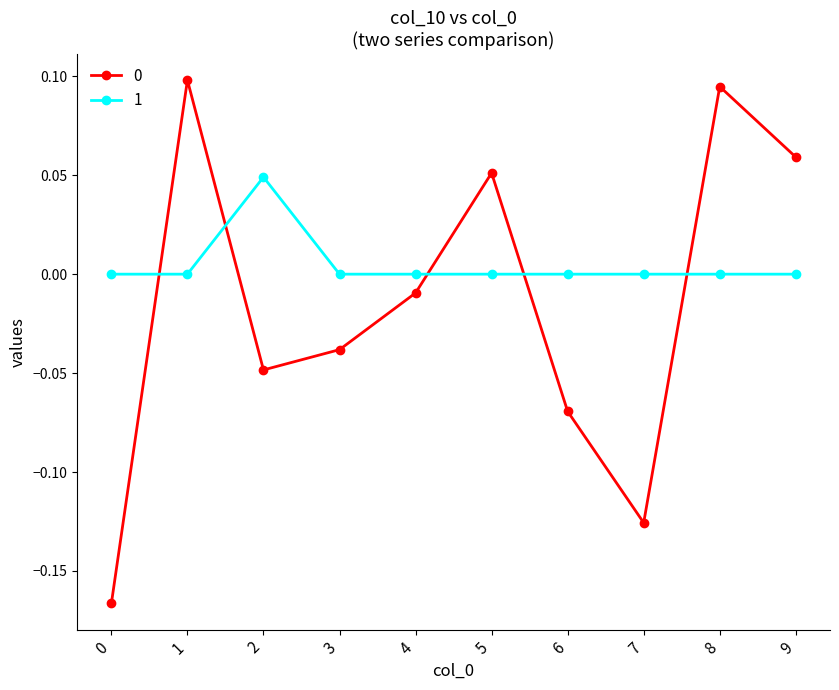

True or false: 1 and 0 intersect in this chart.

True